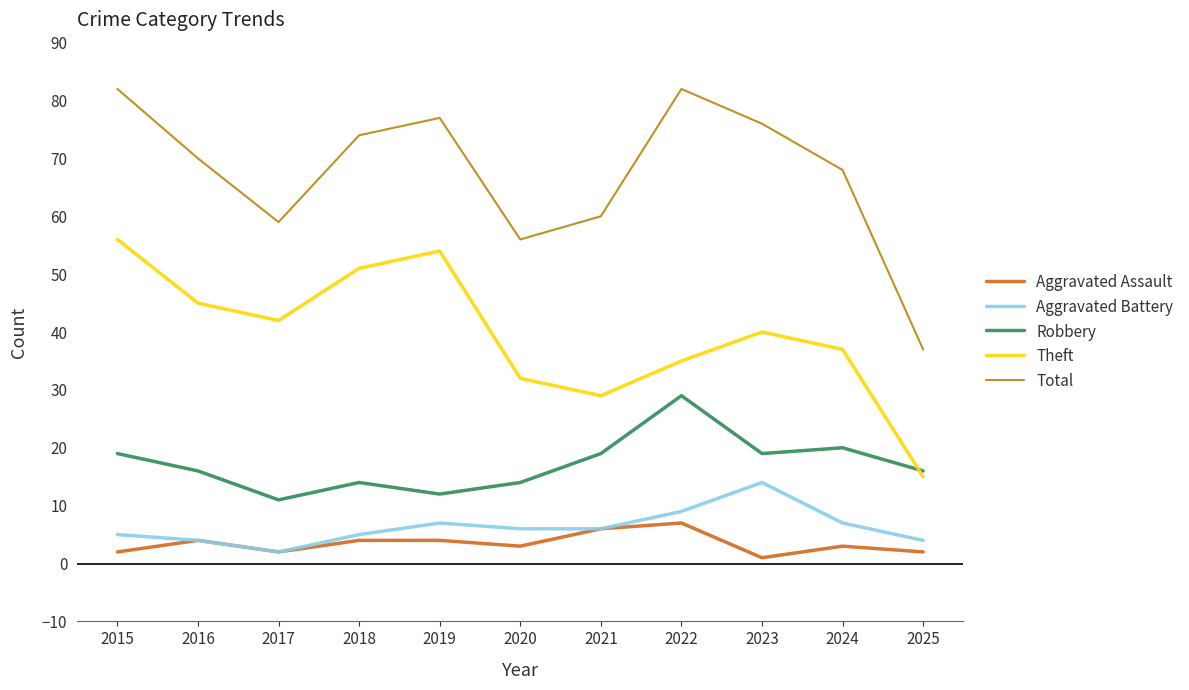

What is the maximum value for Theft?

56